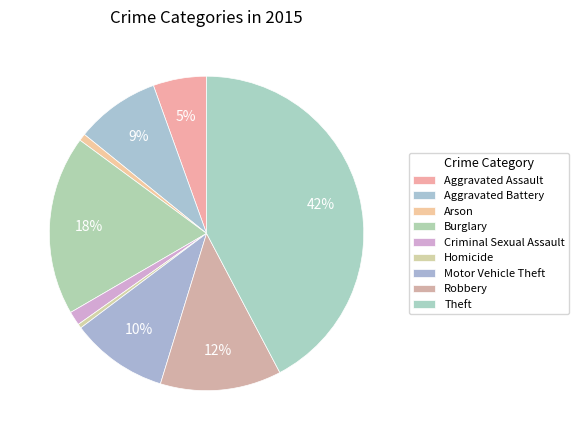

Is Burglary the majority of the pie?

No